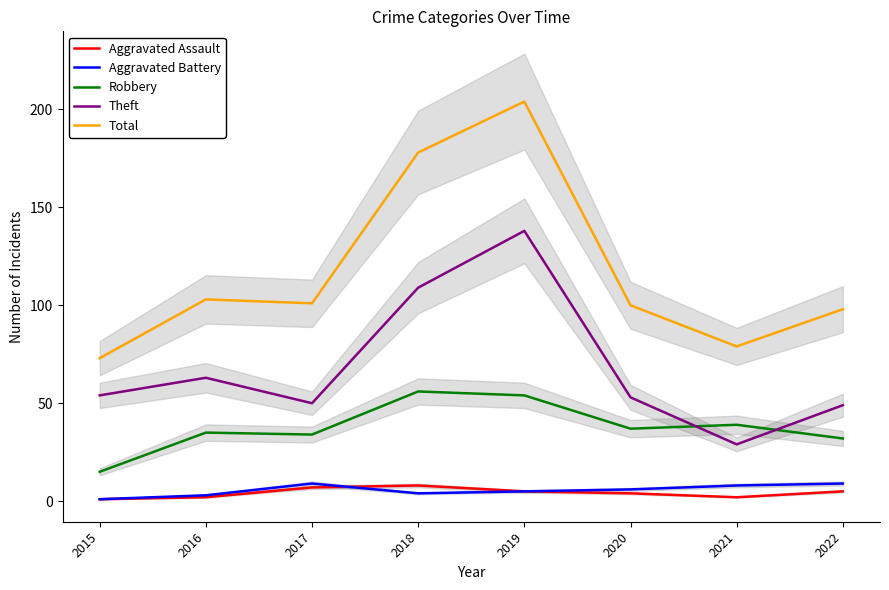

Which series changed the most between 2015 and 2022?

Total